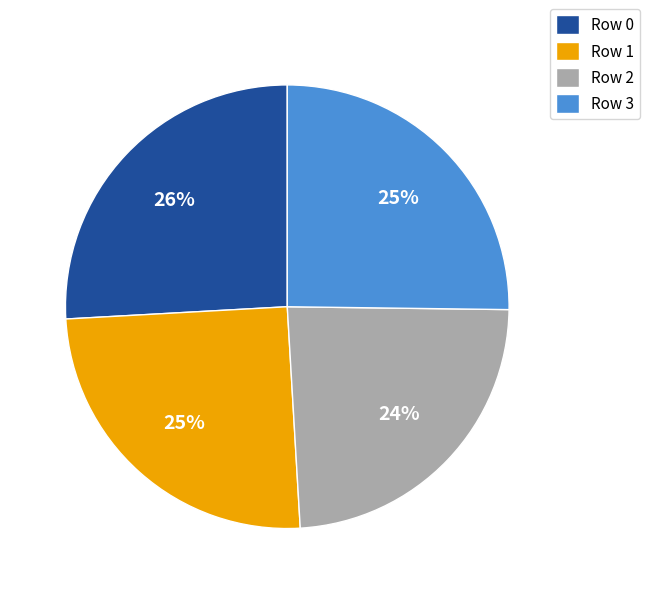

The Row 1 slice represents 33% of the pie. True or false?

False